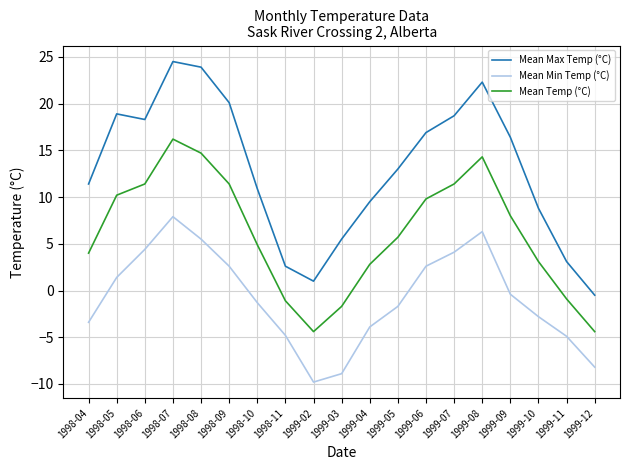

Rank the series by their maximum value, from lowest to highest.

Mean Min Temp (°C), Mean Temp (°C), Mean Max Temp (°C)